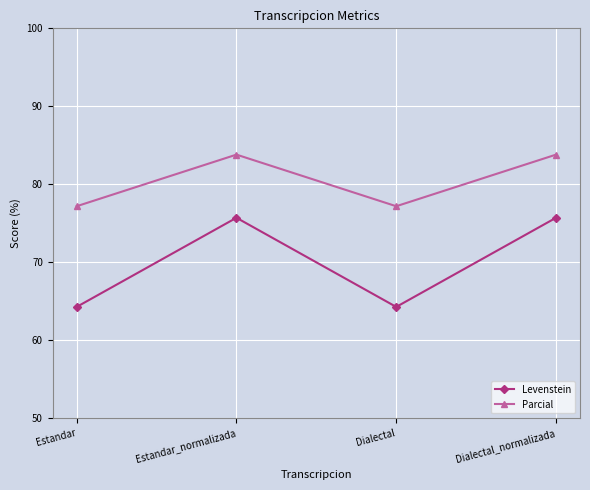

What position from the left is Dialectal?

3